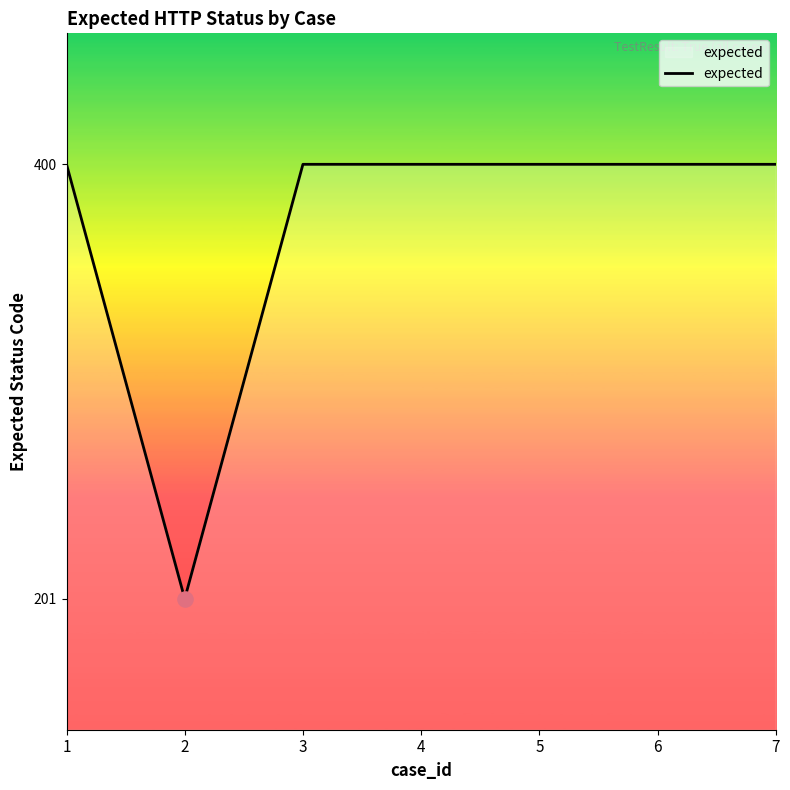

What is the ratio of the value at 7 to the value at 6?

1.0